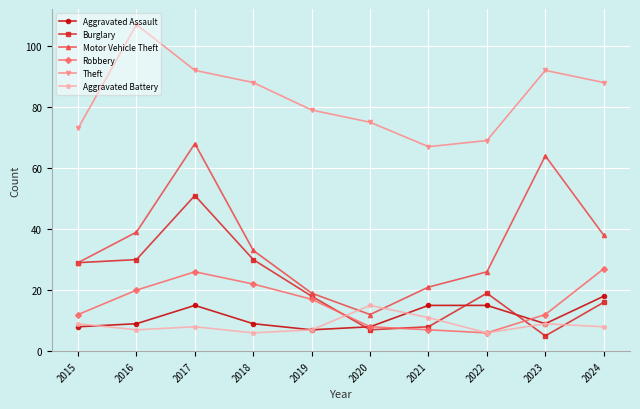

True or false: Aggravated Battery and Burglary cross at least once.

True